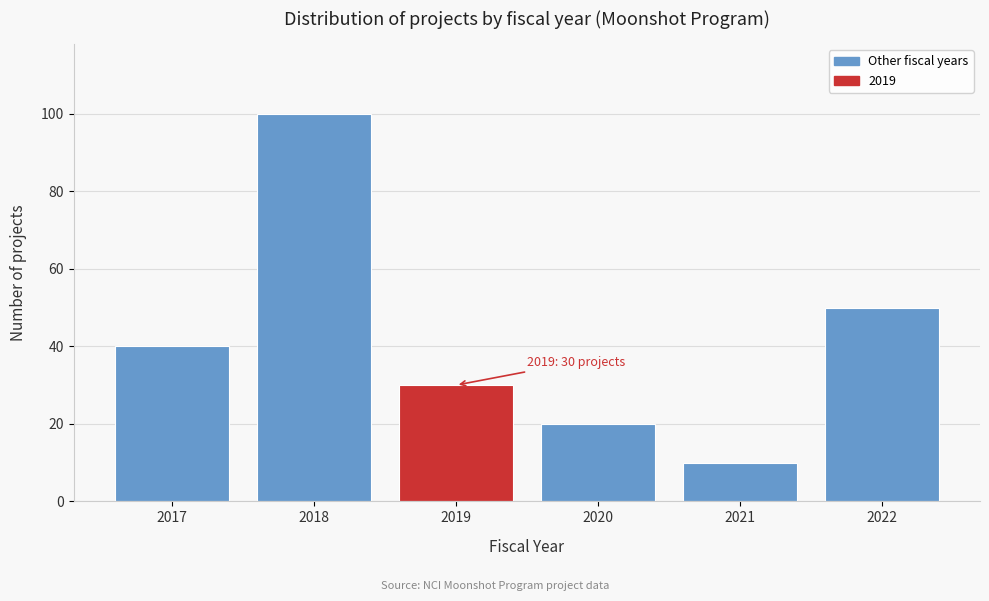

Reading left to right, list all the values displayed in this chart.

2017=40	2018=100	2019=30	2020=20	2021=10	2022=50